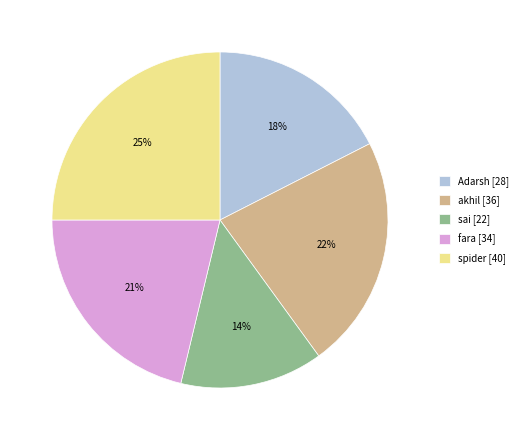

Which slice is the smallest?

sai